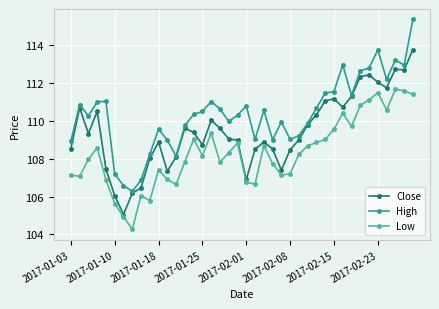

Does the chart have visible grid lines?

Yes